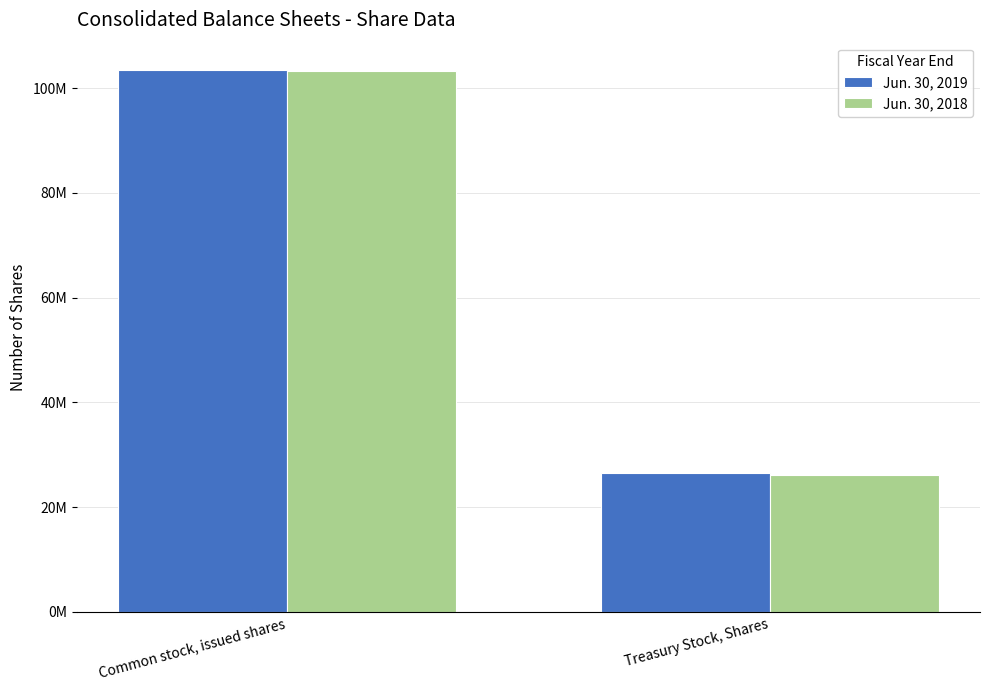

Reading left to right, what are all the values shown in this chart?

Jun. 30, 2019: Common stock, issued shares=103496026	Treasury Stock, Shares=26507903
Jun. 30, 2018: Common stock, issued shares=103278562	Treasury Stock, Shares=26107903